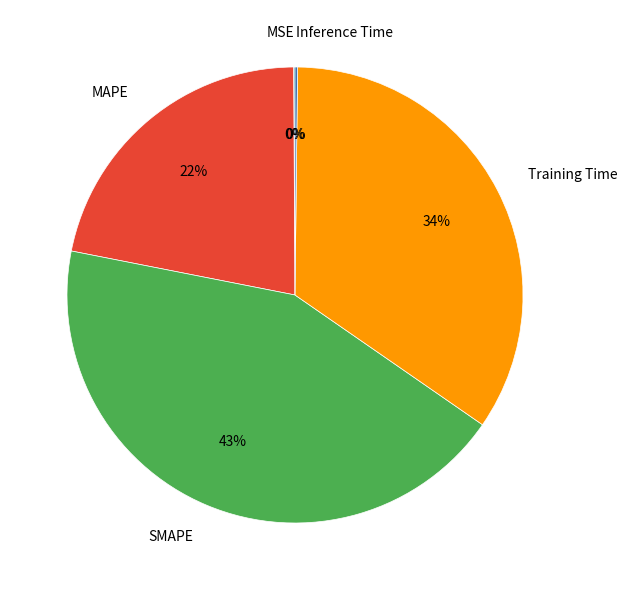

Do MAPE and Training Time together represent more than half of the pie?

Yes